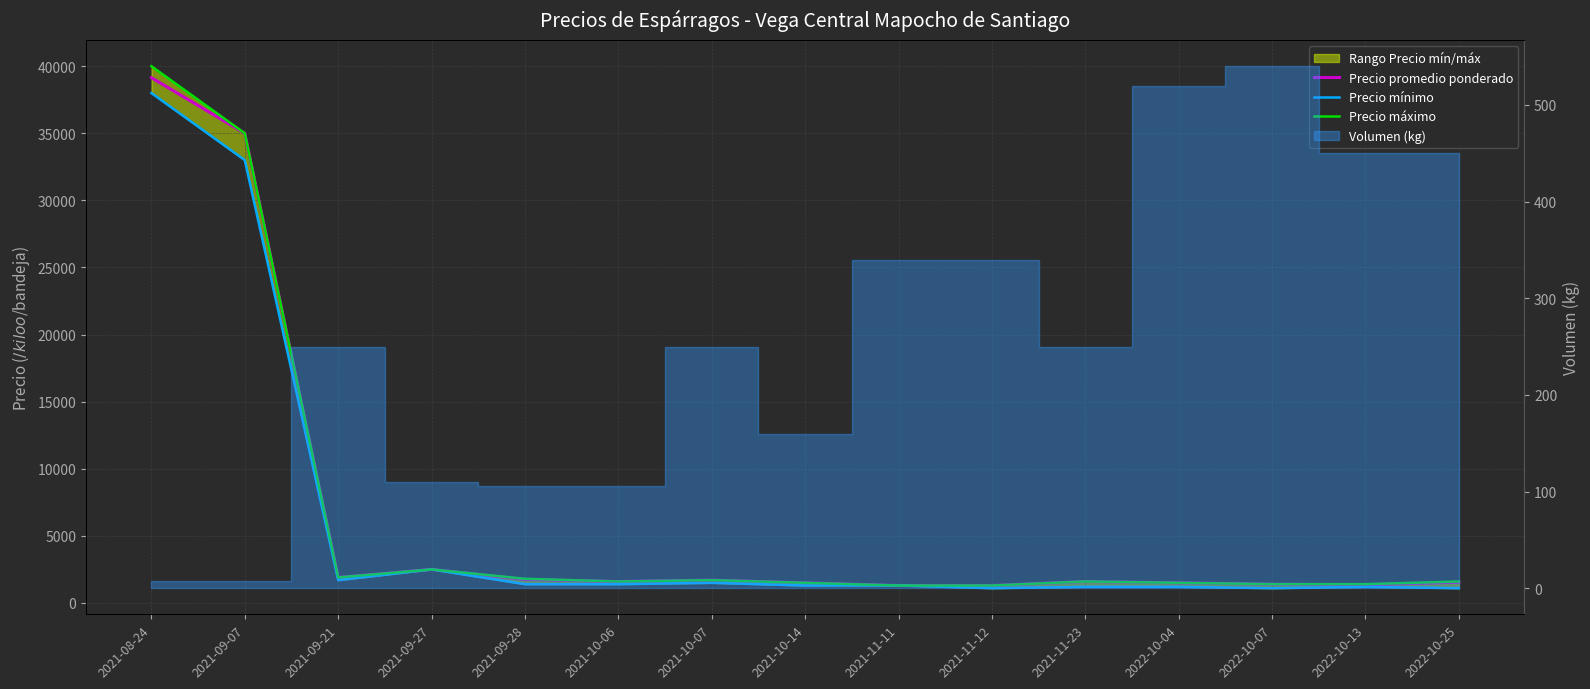

True or false: Precio promedio ponderado and Precio máximo cross at least once.

False